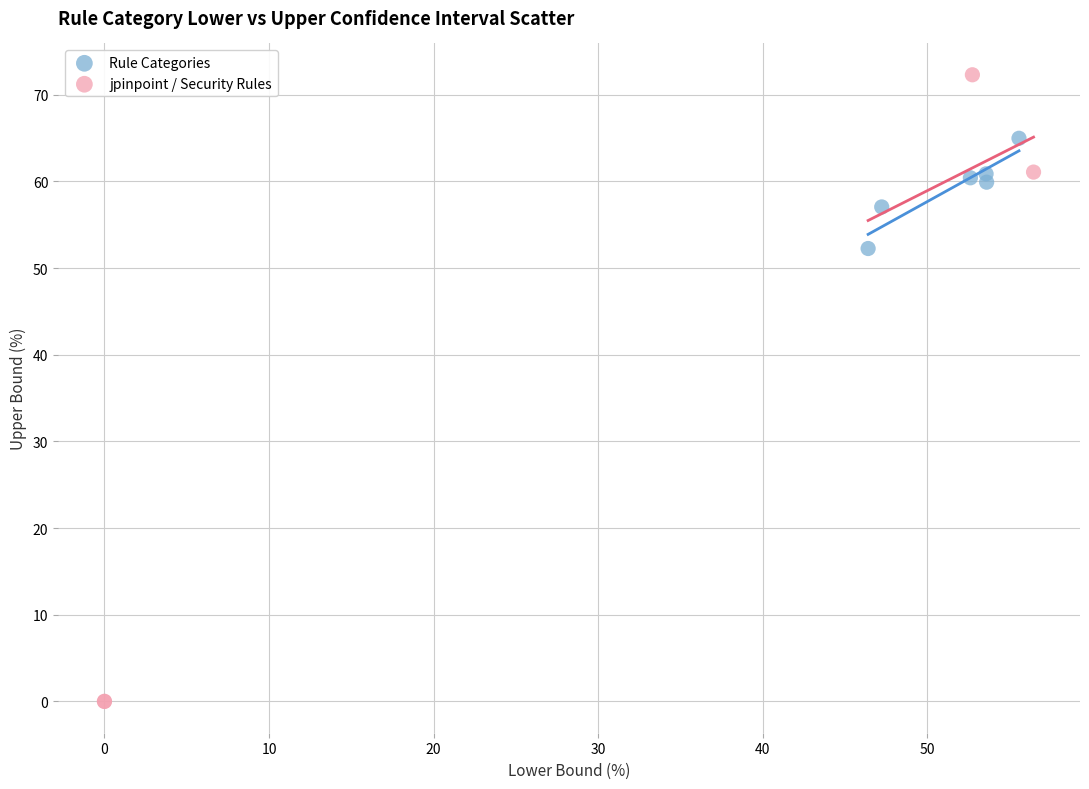

Which series reaches the minimum Y coordinate?

jpinpoint / Security Rules